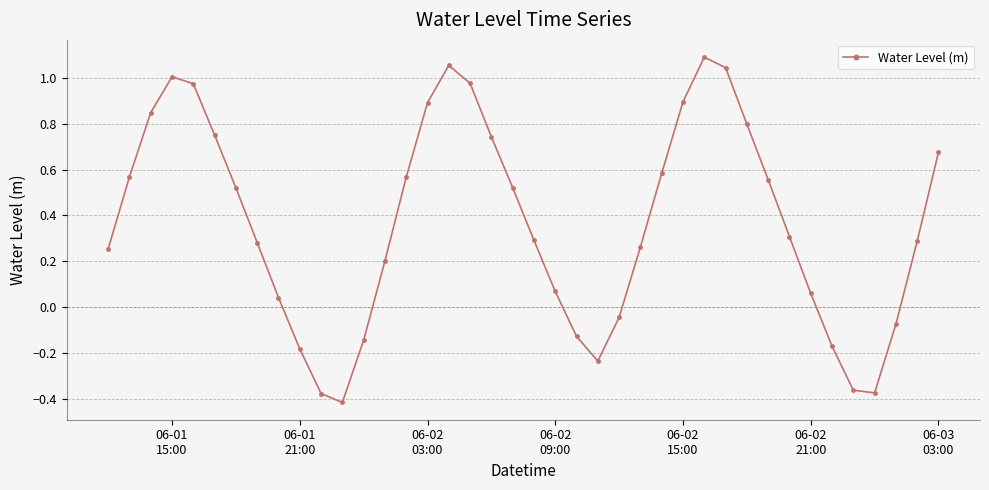

What is the difference between the second highest and second lowest values?

1.4